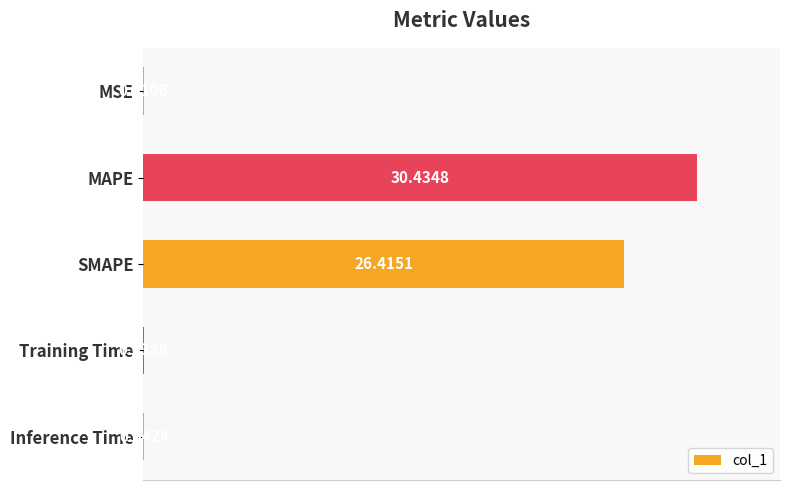

What is the sum of all values?

56.9